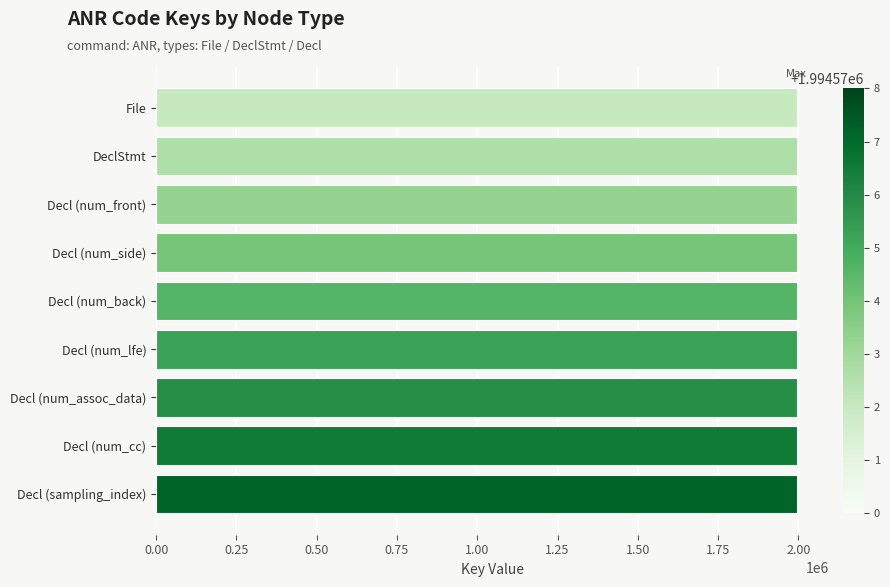

What is the greatest value displayed?

1994578